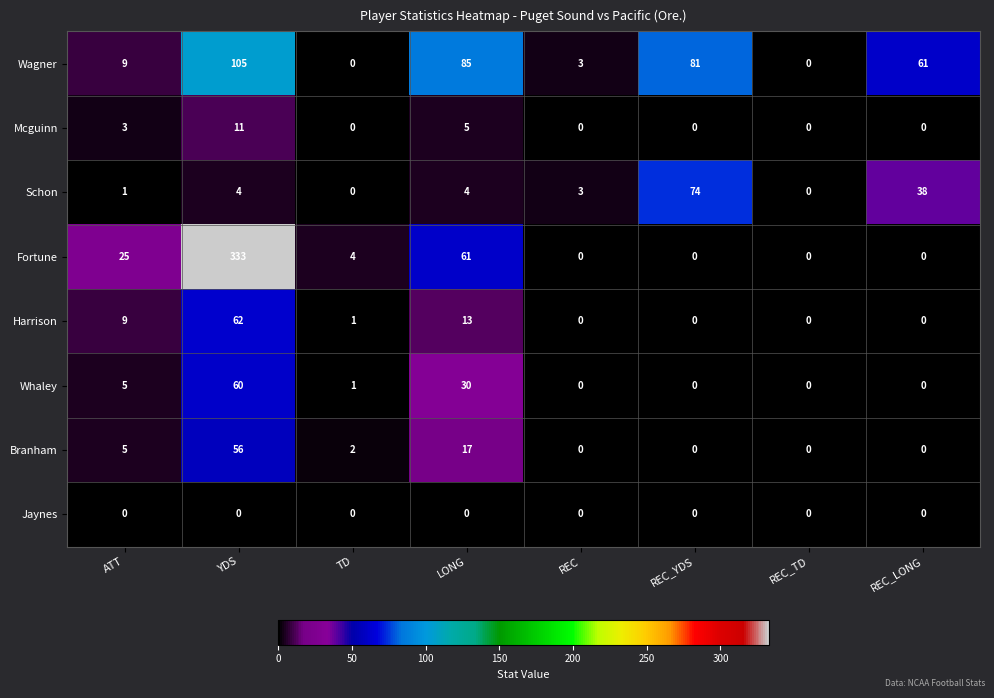

What is the maximum value shown in the chart?

333